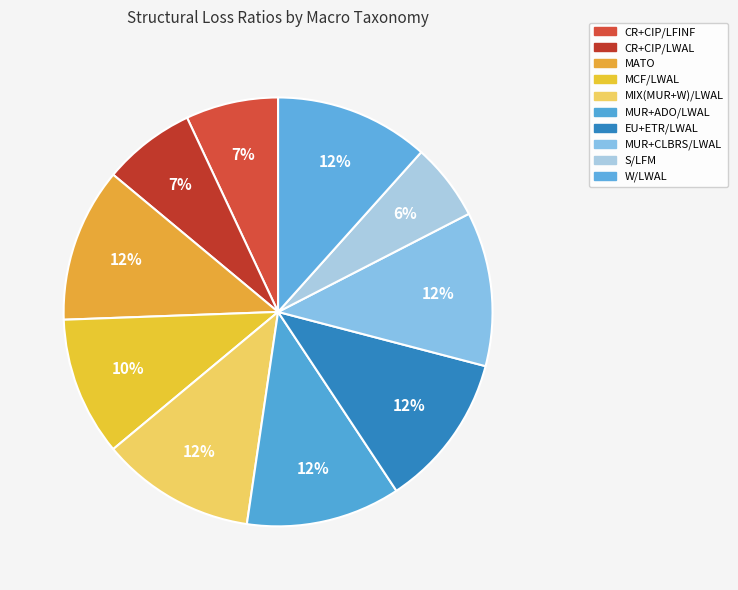

What percentage do MUR+ADO/LWAL and CR+CIP/LFINF together represent?

18.6%